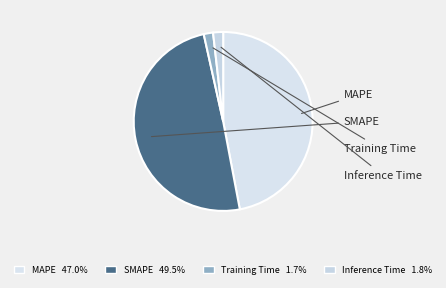

What is the smallest slice in the pie chart?

Training Time